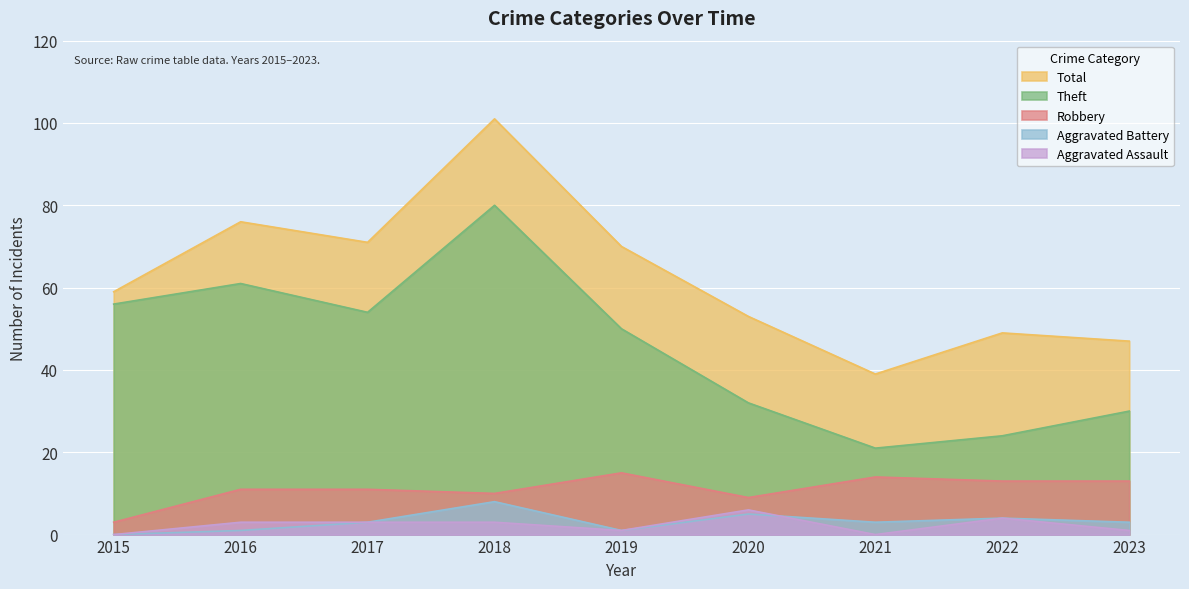

Where is the first local maximum for Aggravated Battery?

2018